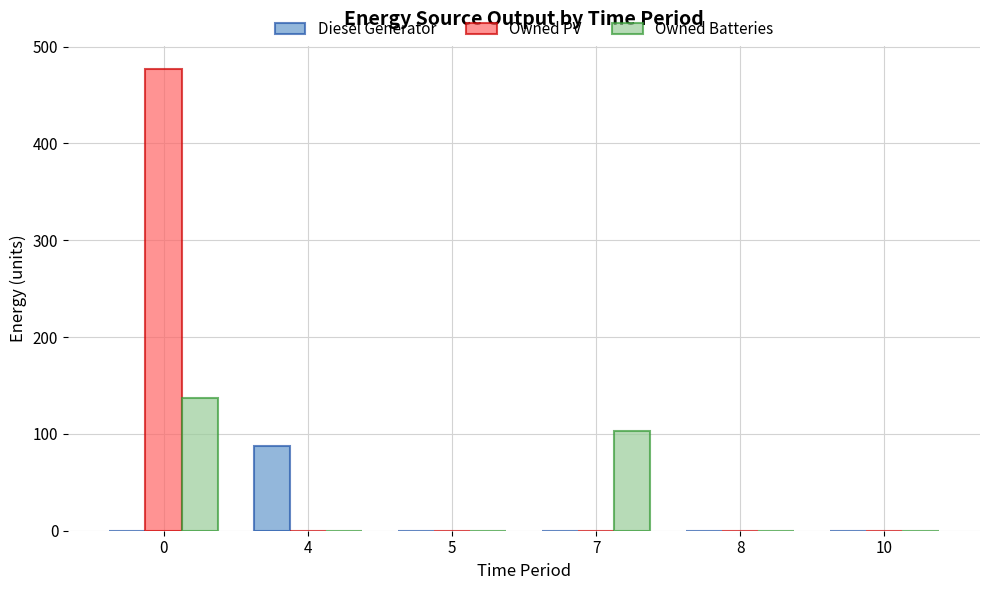

True or false: Owned PV has a value of -150 at 5.

False